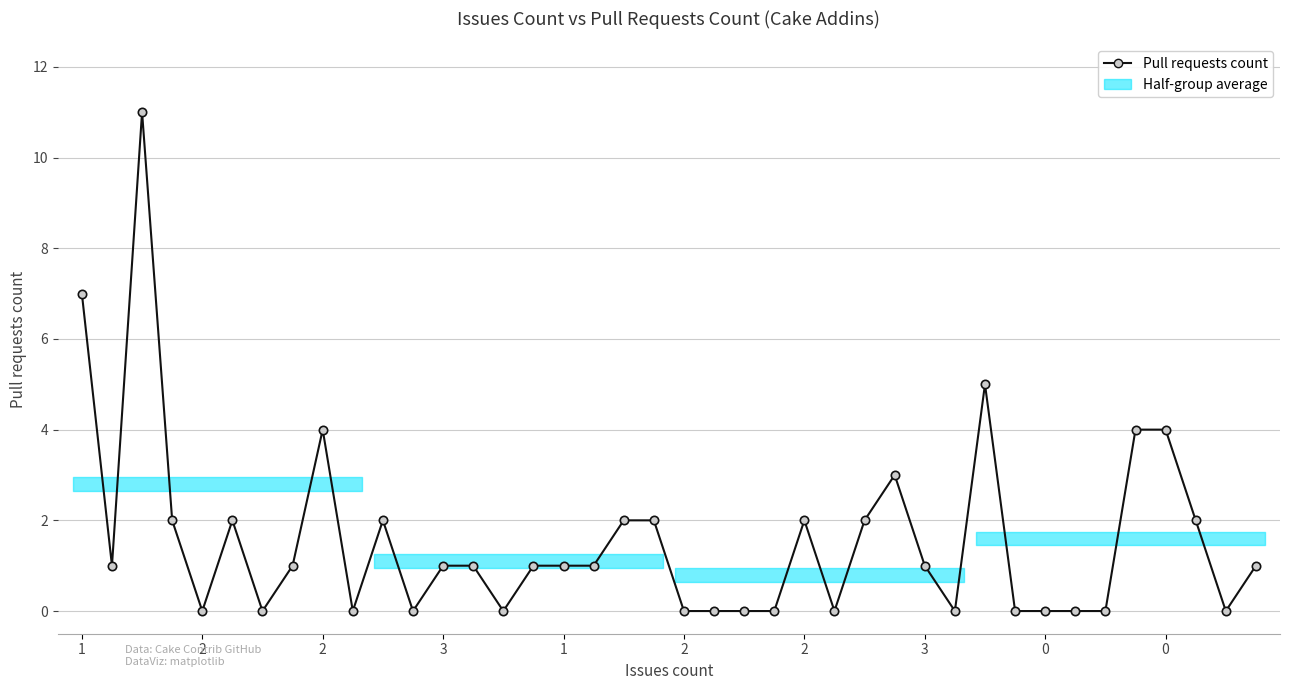

What is the change in value from 22 to 37?

+2